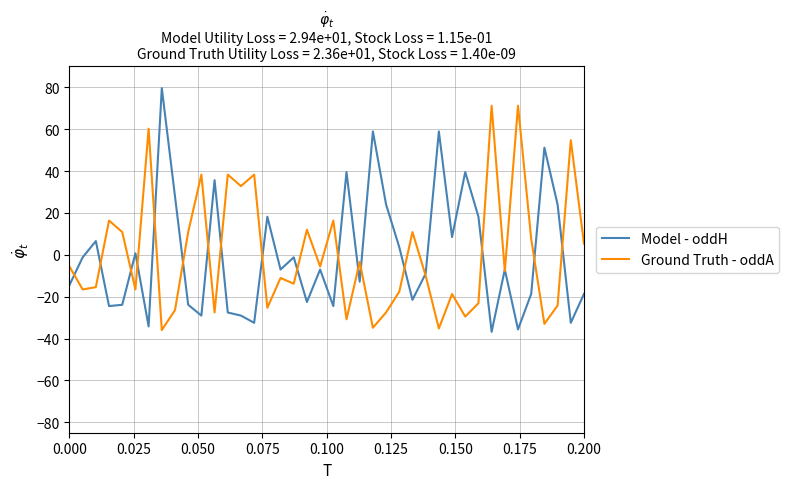

List the series in order of their peak value, highest first.

Model - oddH, Ground Truth - oddA